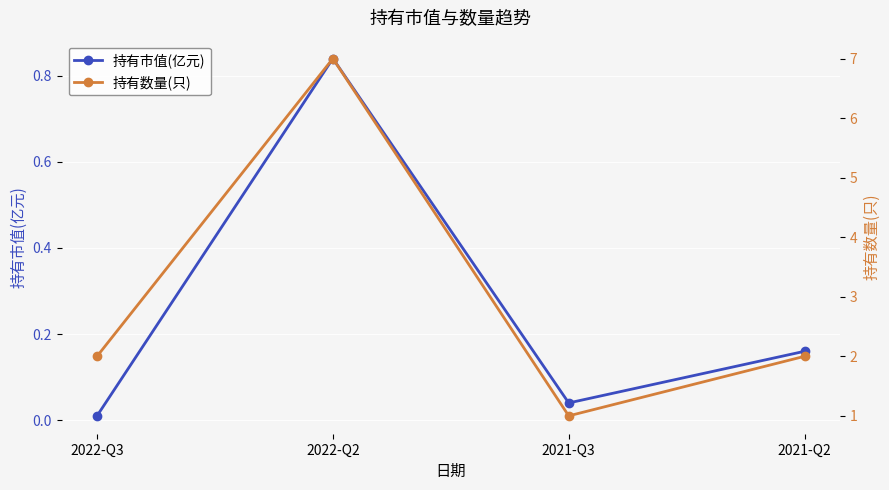

What is the difference between the maximum and minimum values in the 持有数量(只) series?

6.0